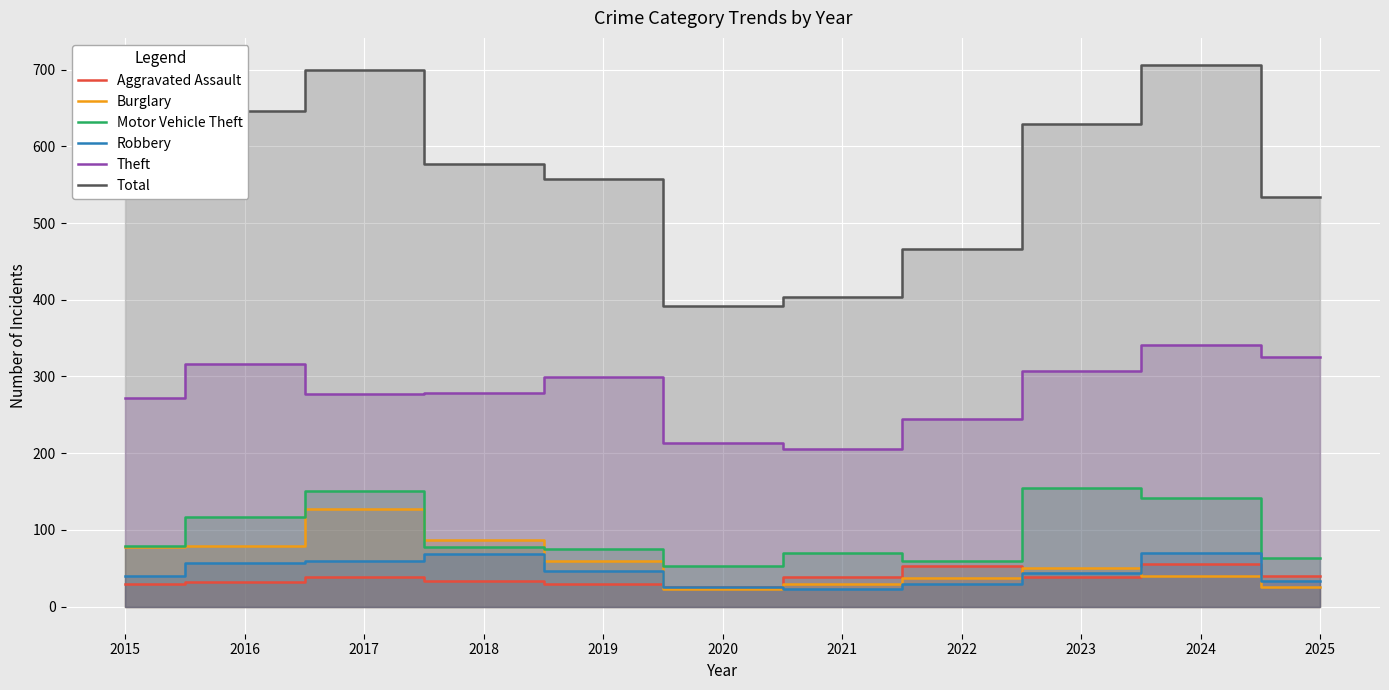

The value of Theft at 2019 is 154. True or false?

False